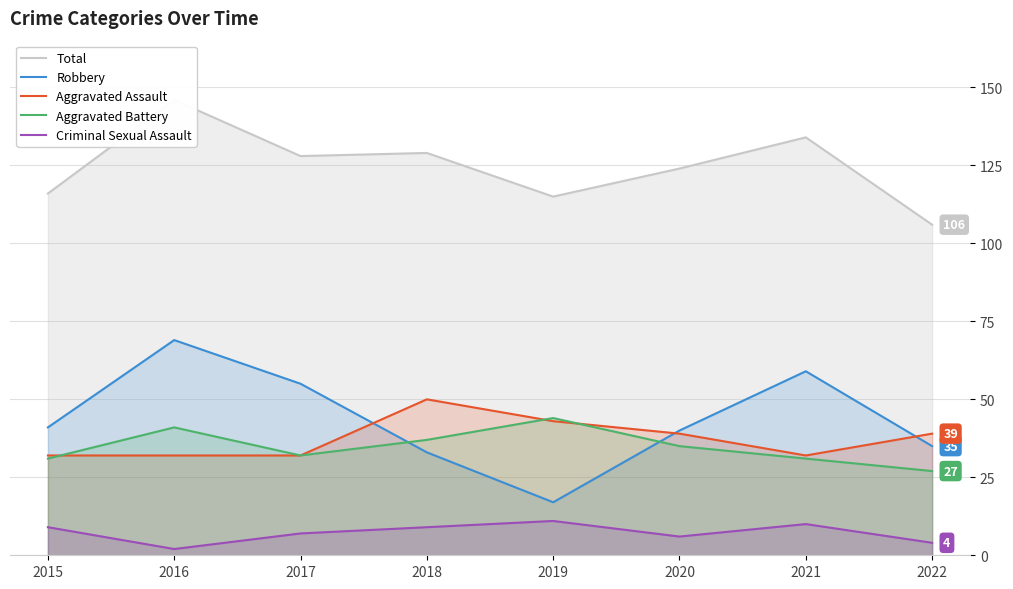

What is the difference between the Total values at 2016 and 2019?

31